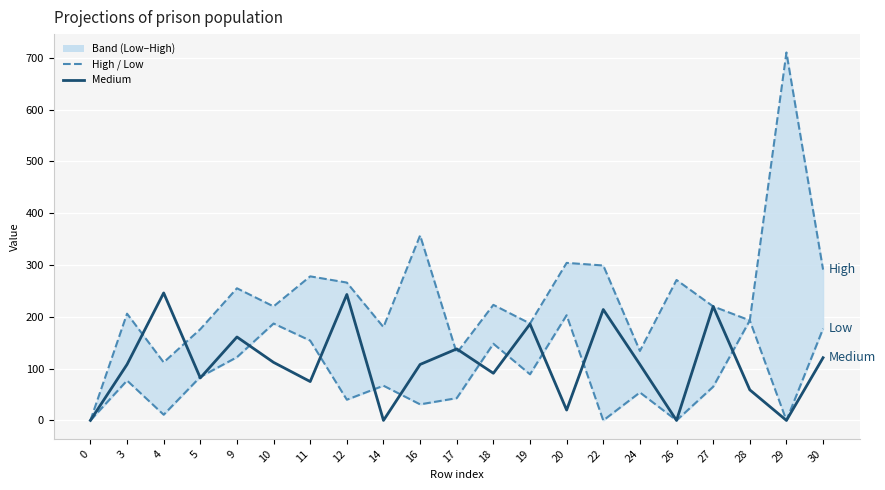

Reading right to left, list all the values displayed in this chart.

High: 30=291	29=710	28=193	27=220	26=271	24=134	22=299	20=304	19=187	18=223	17=130	16=357	14=180	12=266	11=278	10=220	9=255	5=176	4=112	3=206	0=0
Medium: 30=121	29=0	28=59	27=220	26=0	24=108	22=214	20=20	19=186	18=91	17=138	16=108	14=0	12=243	11=75	10=112	9=161	5=82	4=246	3=108	0=0
Low: 30=177	29=0	28=193	27=65	26=0	24=54	22=0	20=203	19=89	18=148	17=43	16=31	14=67	12=40	11=154	10=187	9=122	5=84	4=11	3=77	0=0